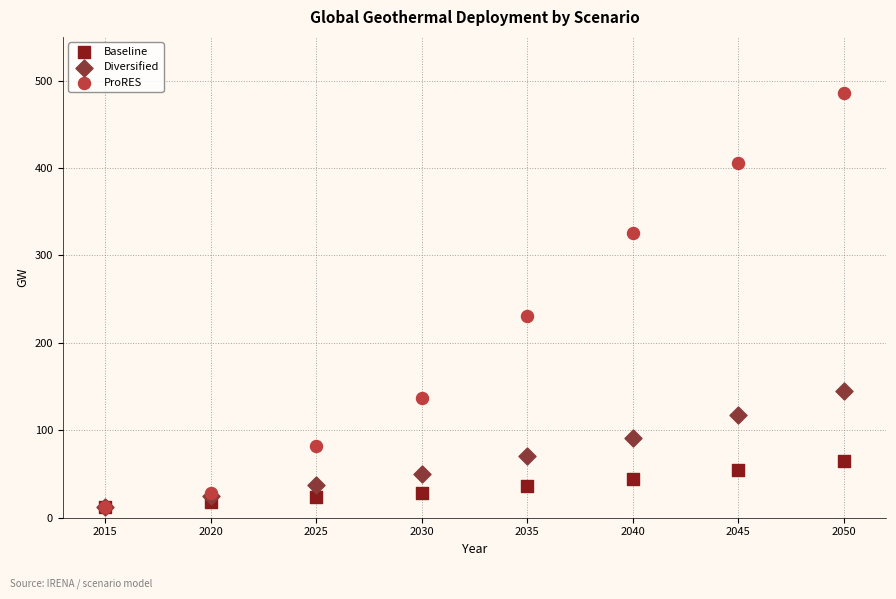

Which series has the widest spread of Y values?

ProRES